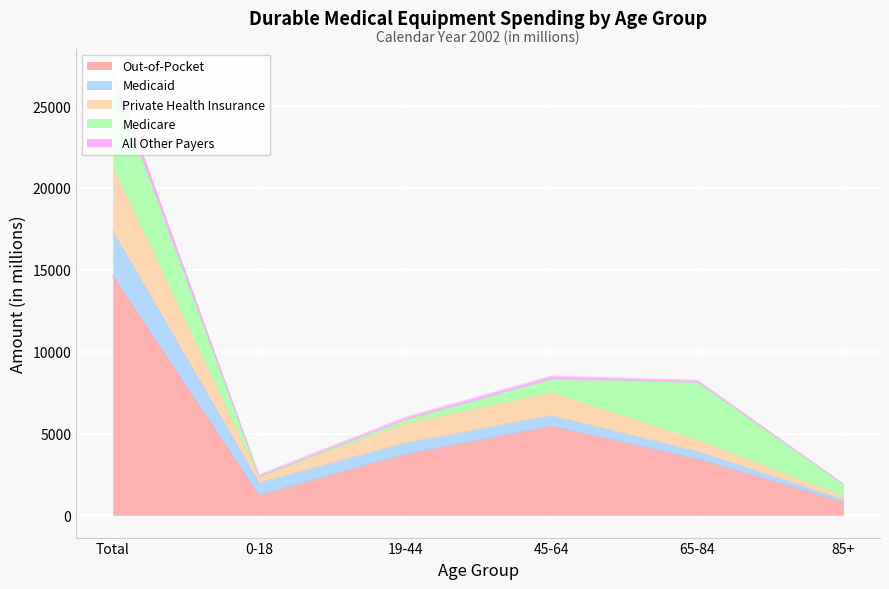

Is it true that All Other Payers equals 3129 at 0-18?

False